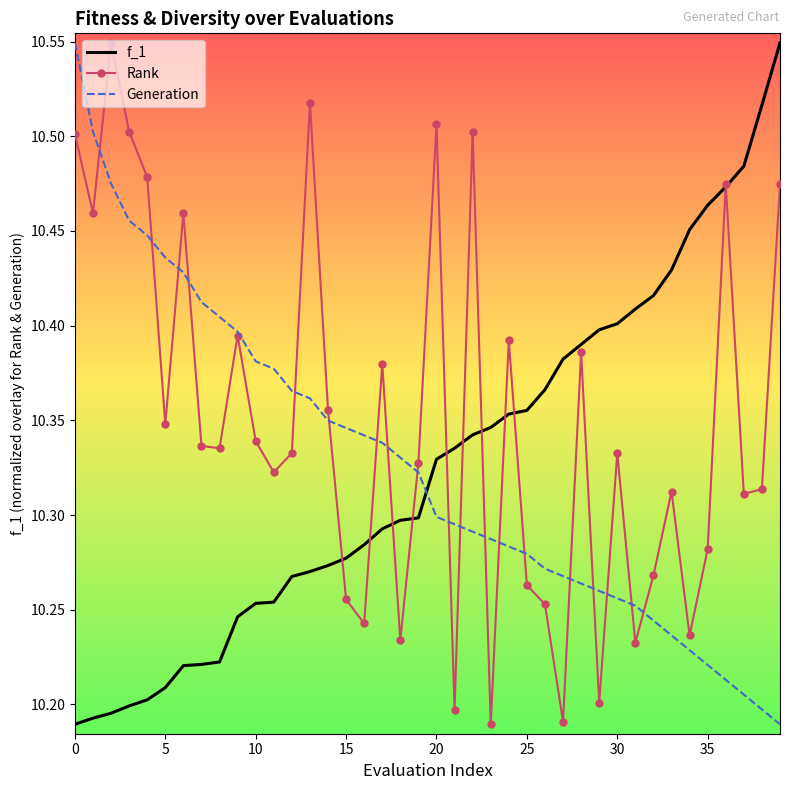

After their last crossing, which series has the higher values: Generation or f_1?

f_1